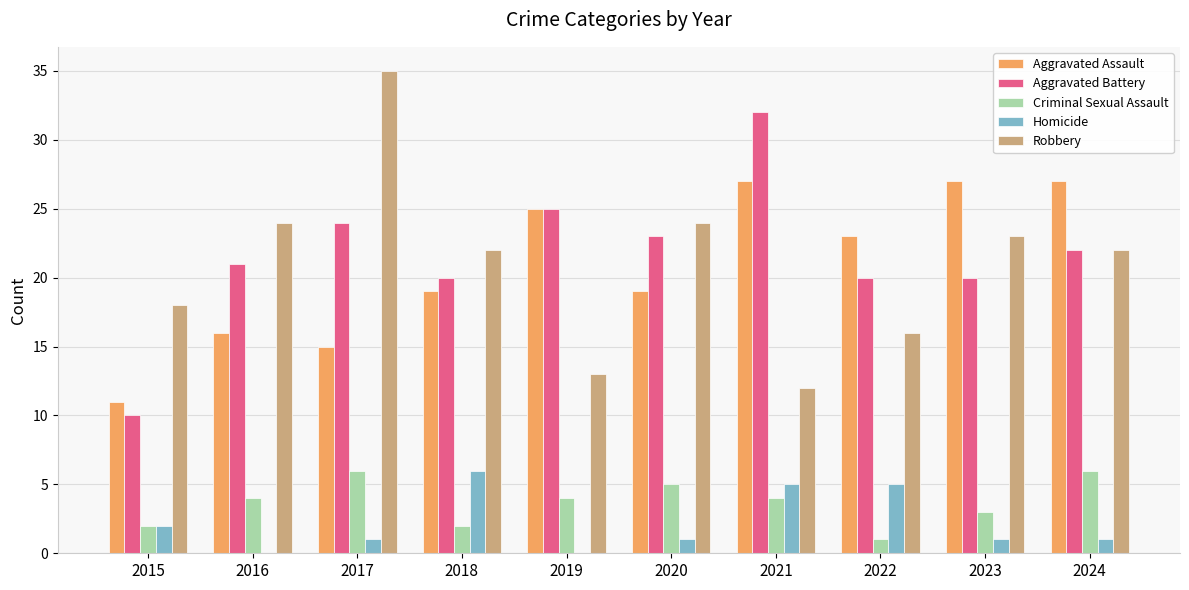

What is the maximum value shown in the chart?

35